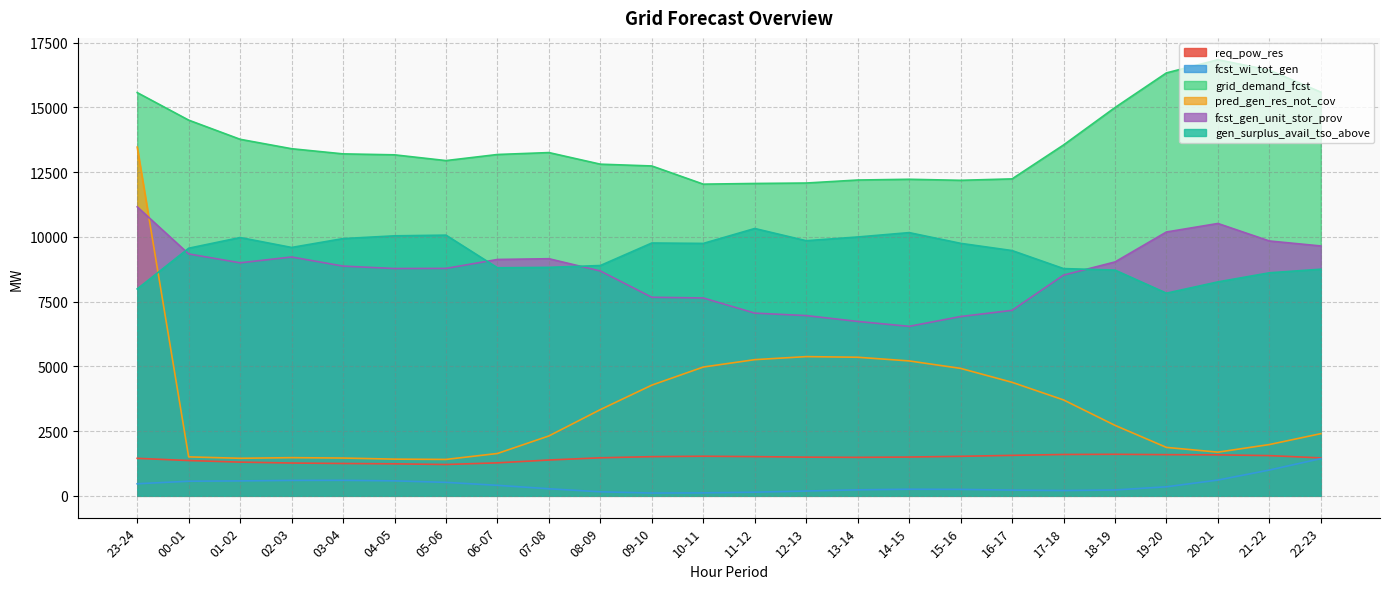

What is the difference between the gen_surplus_avail_tso_above values at 13-14 and 14-15?

169